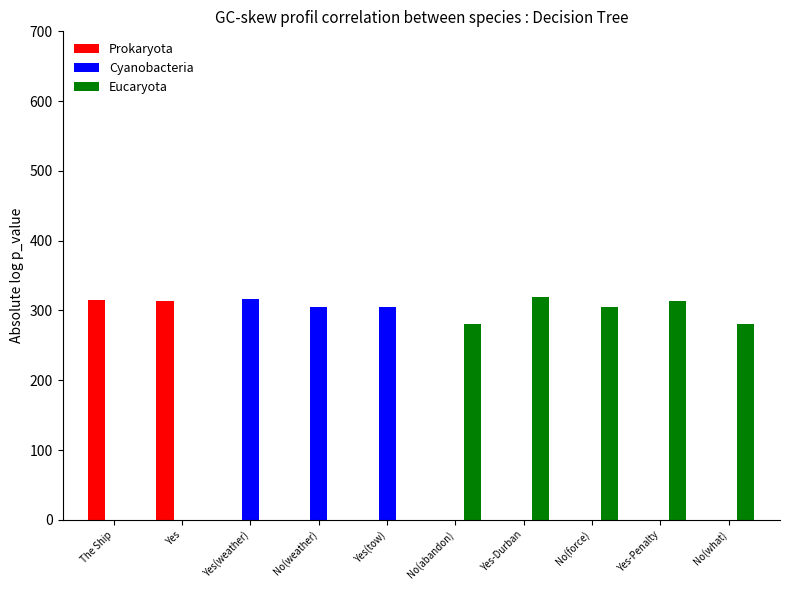

Which series changed the most between Yes(tow) and No(what)?

Cyanobacteria